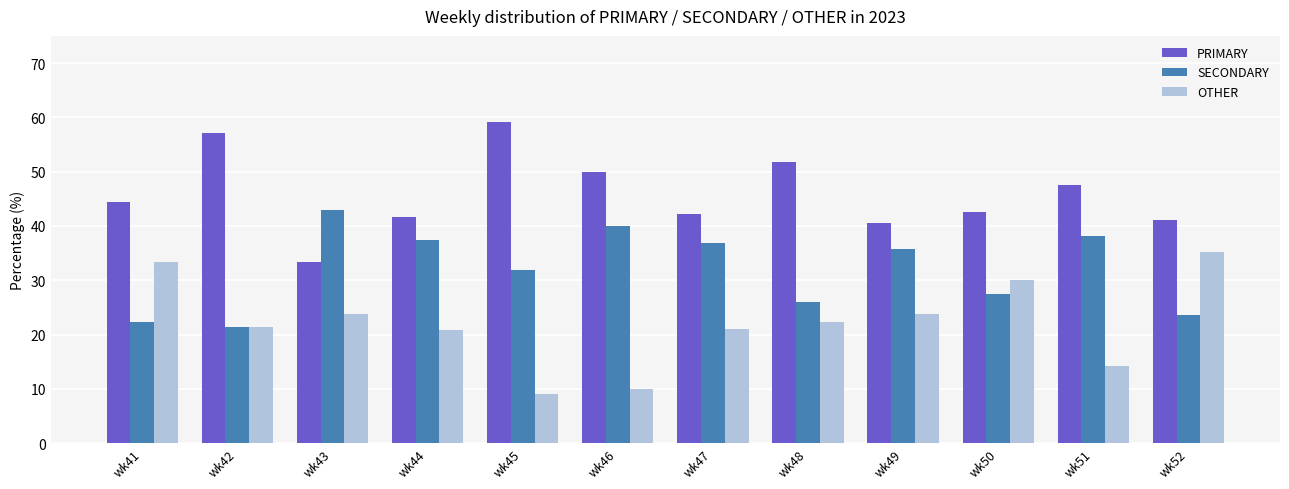

Rank the series by their average value, from highest to lowest.

PRIMARY, SECONDARY, OTHER